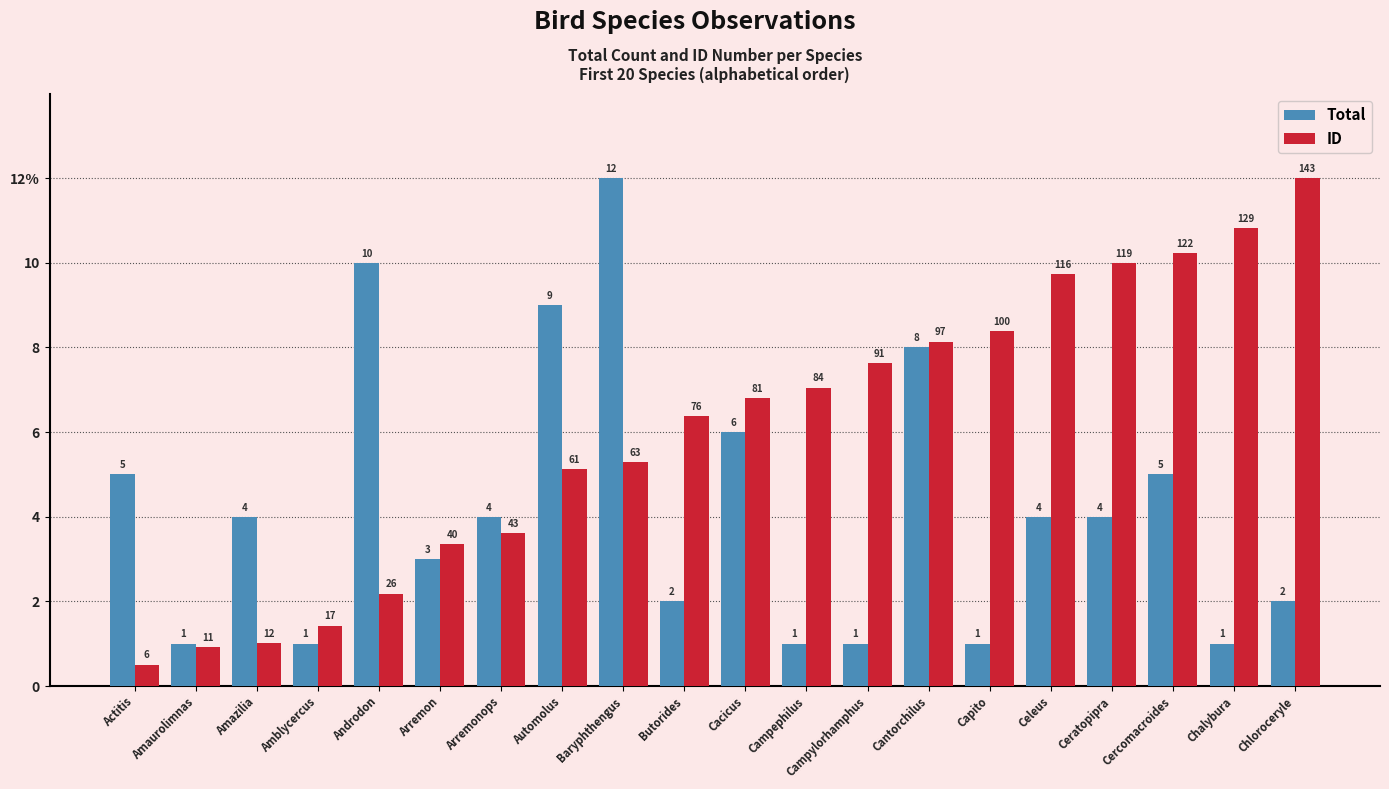

What are all the series names shown in the legend?

Total, ID